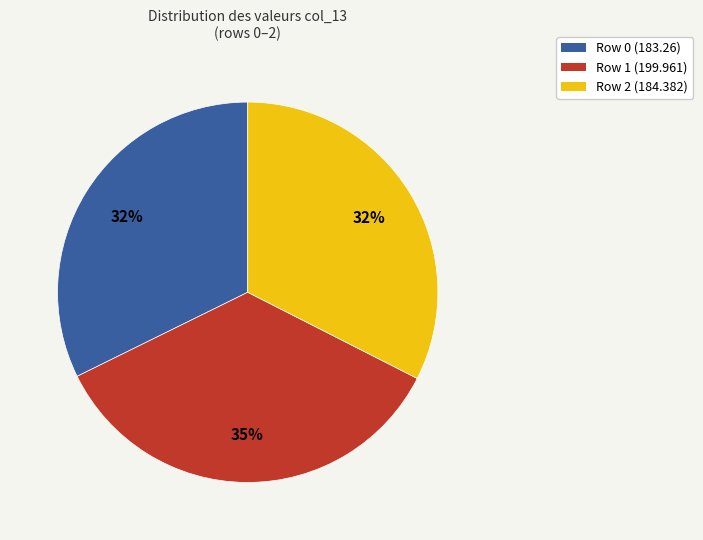

How many slices are in this pie chart?

3